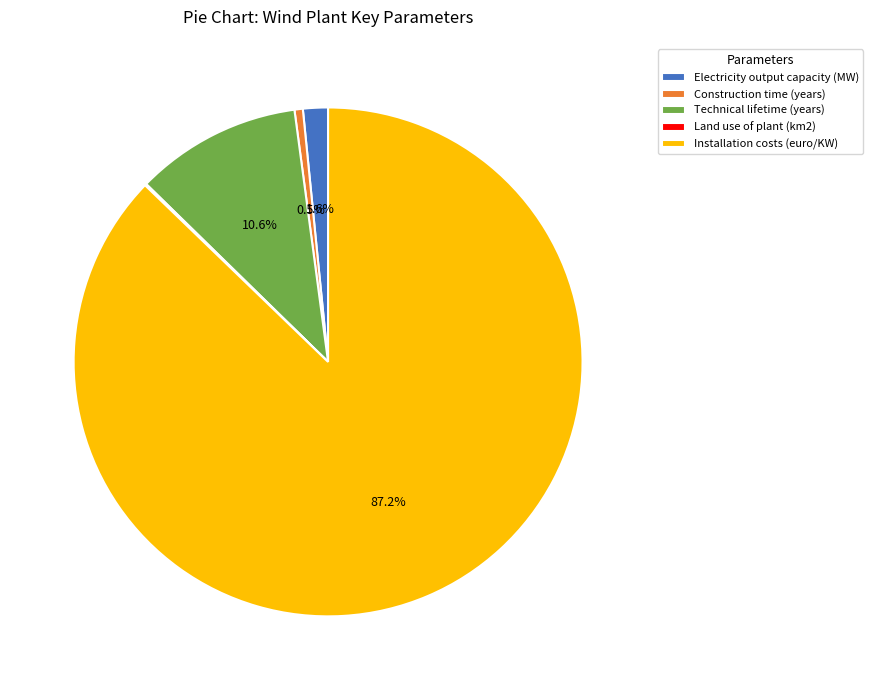

What is the largest slice in the pie chart?

Installation costs (euro/KW)